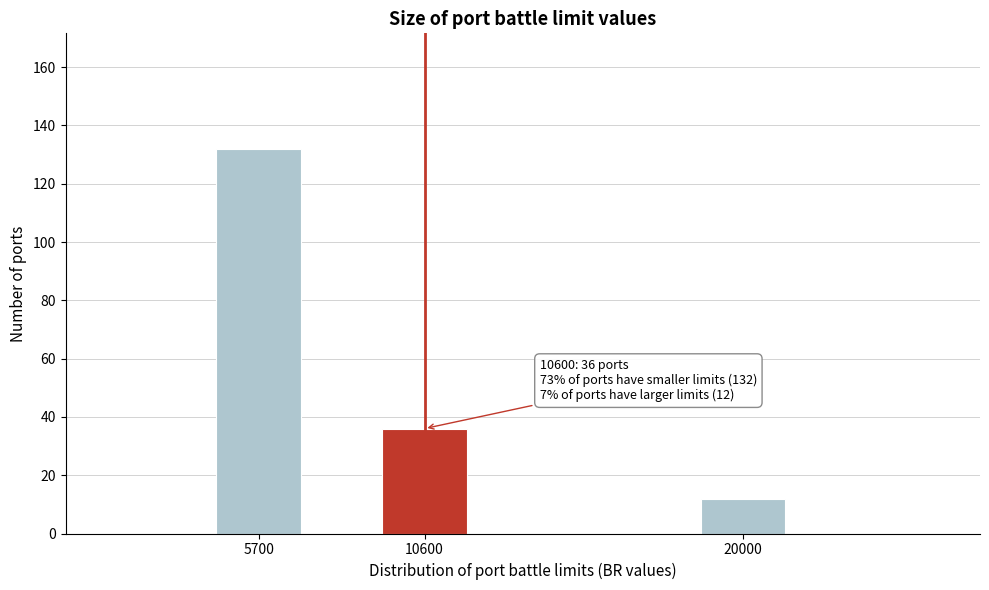

Reading left to right, list all the values displayed in this chart.

5700=132	10600=36	20000=12